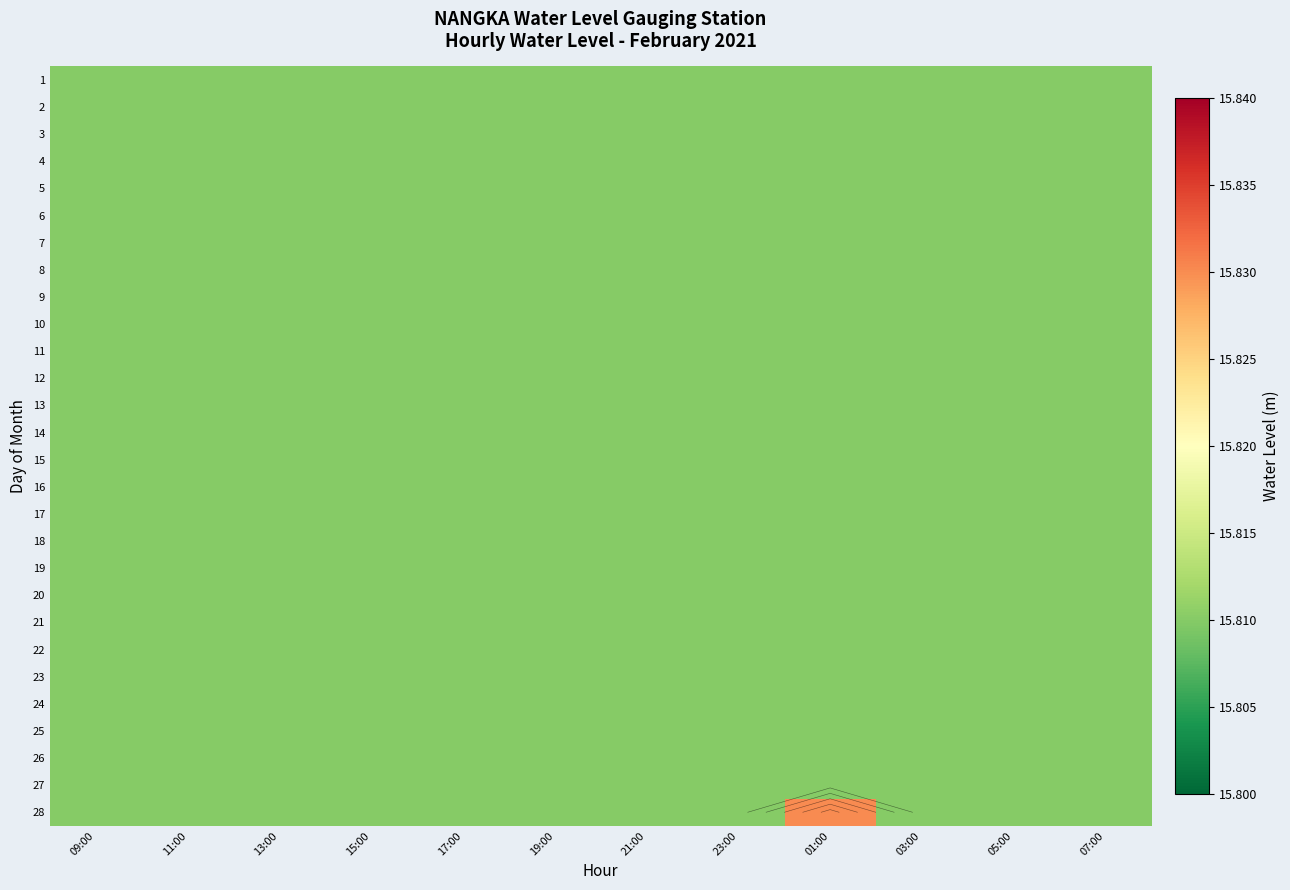

At which category is the sum across all series the highest?

01:00